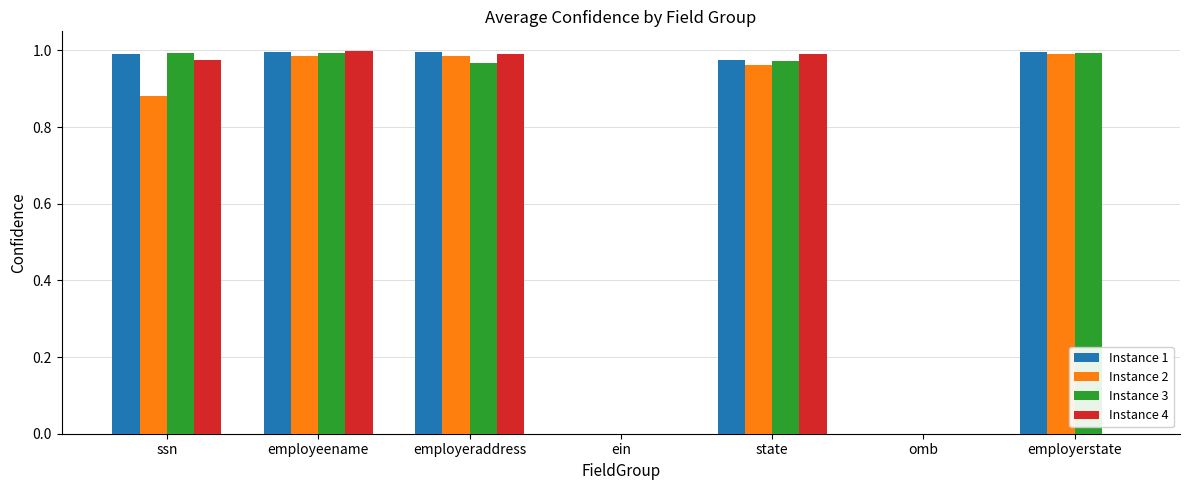

What is the sum of all Instance 4 values?

4.0